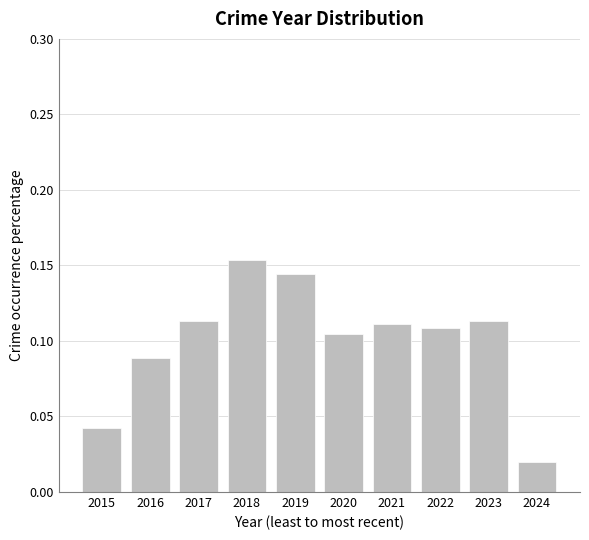

Which label corresponds to the smallest value in the chart?

2024